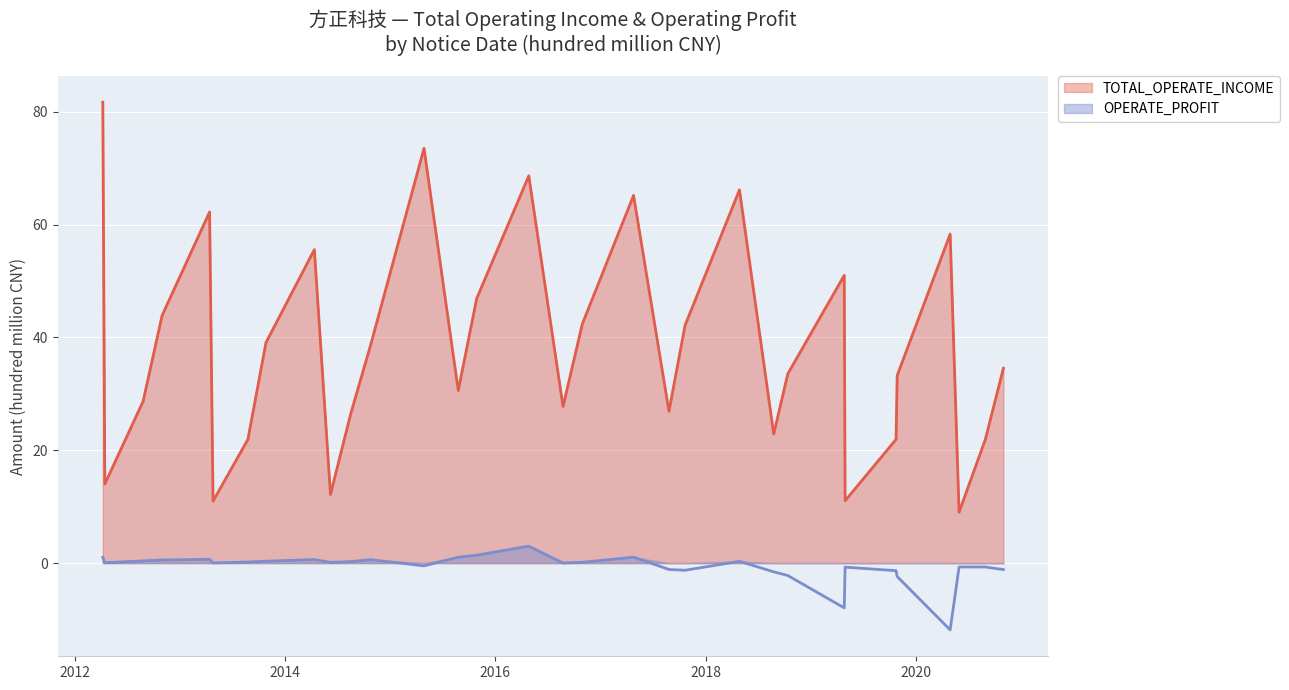

True or false: TOTAL_OPERATE_INCOME and OPERATE_PROFIT cross at least once.

False